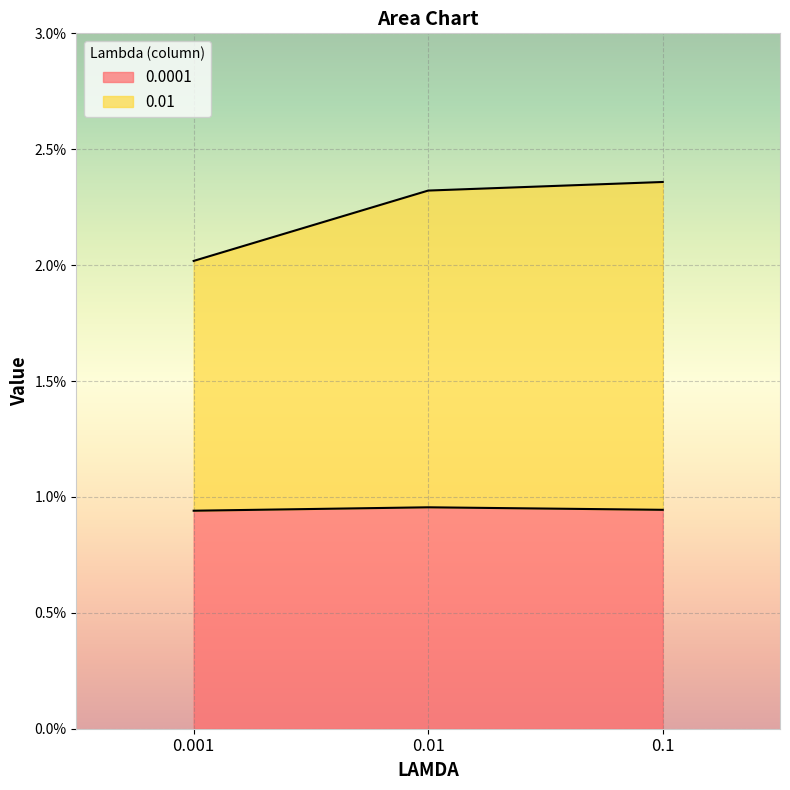

At which label does 0.01 reach its peak?

0.1